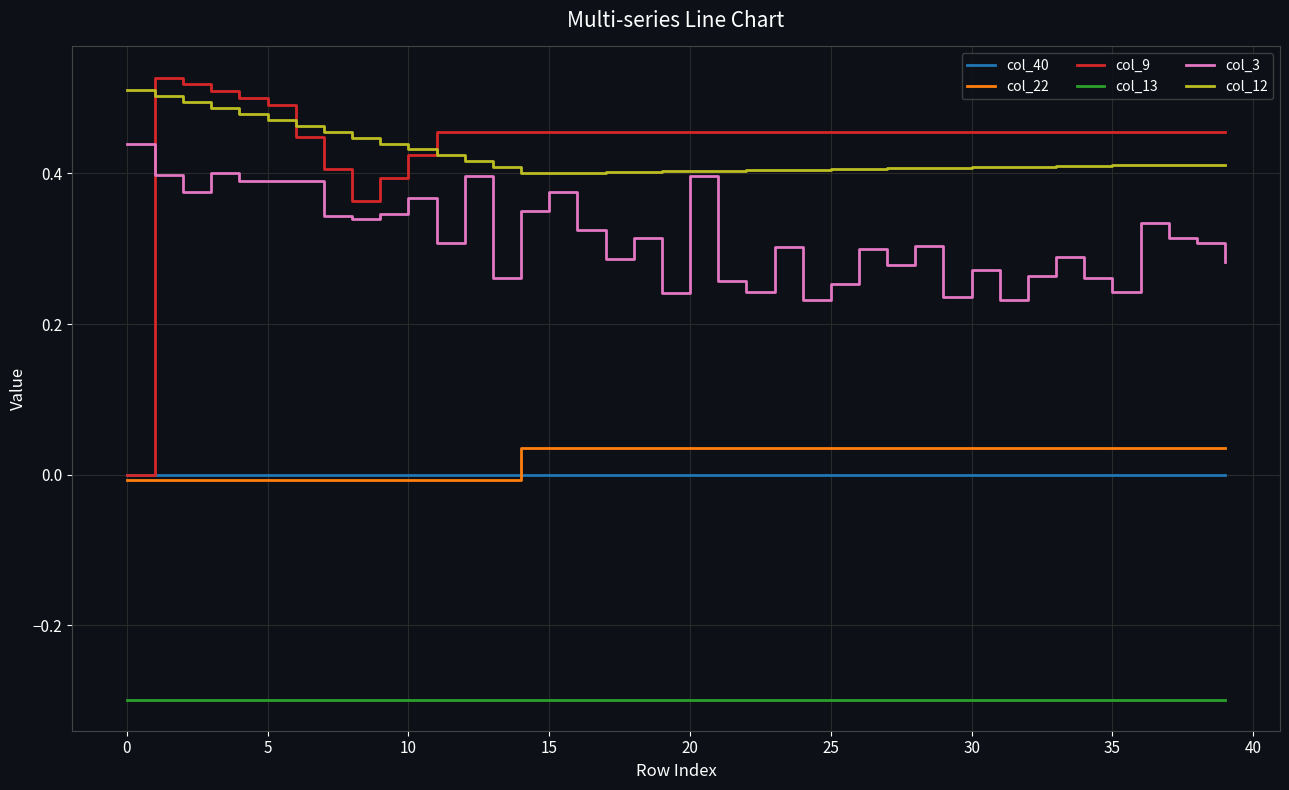

Which series has the largest range (max minus min)?

col_9